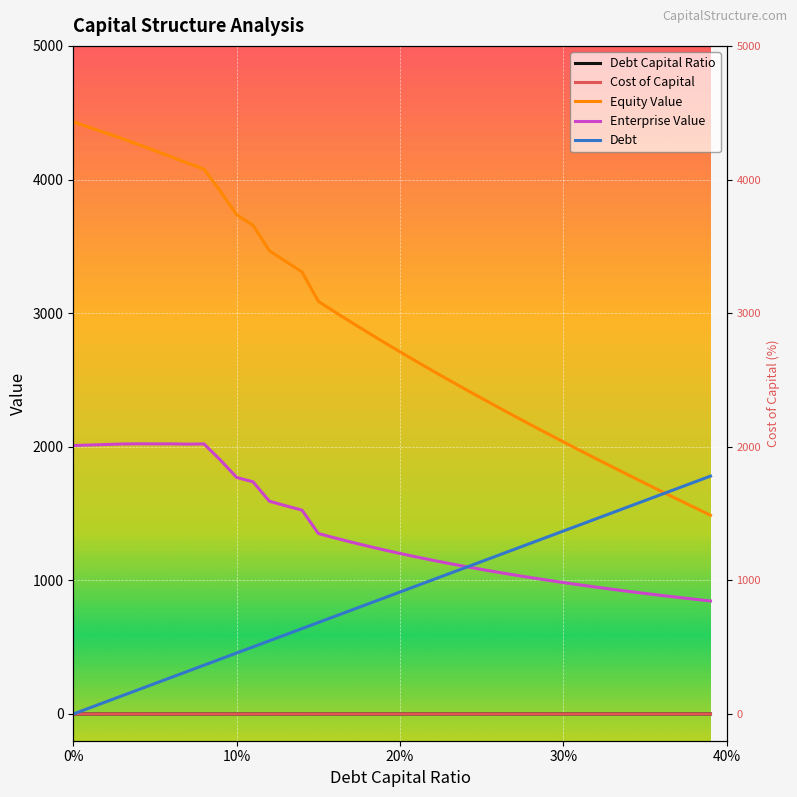

At which label is equity_value closest to 2959?

0.17